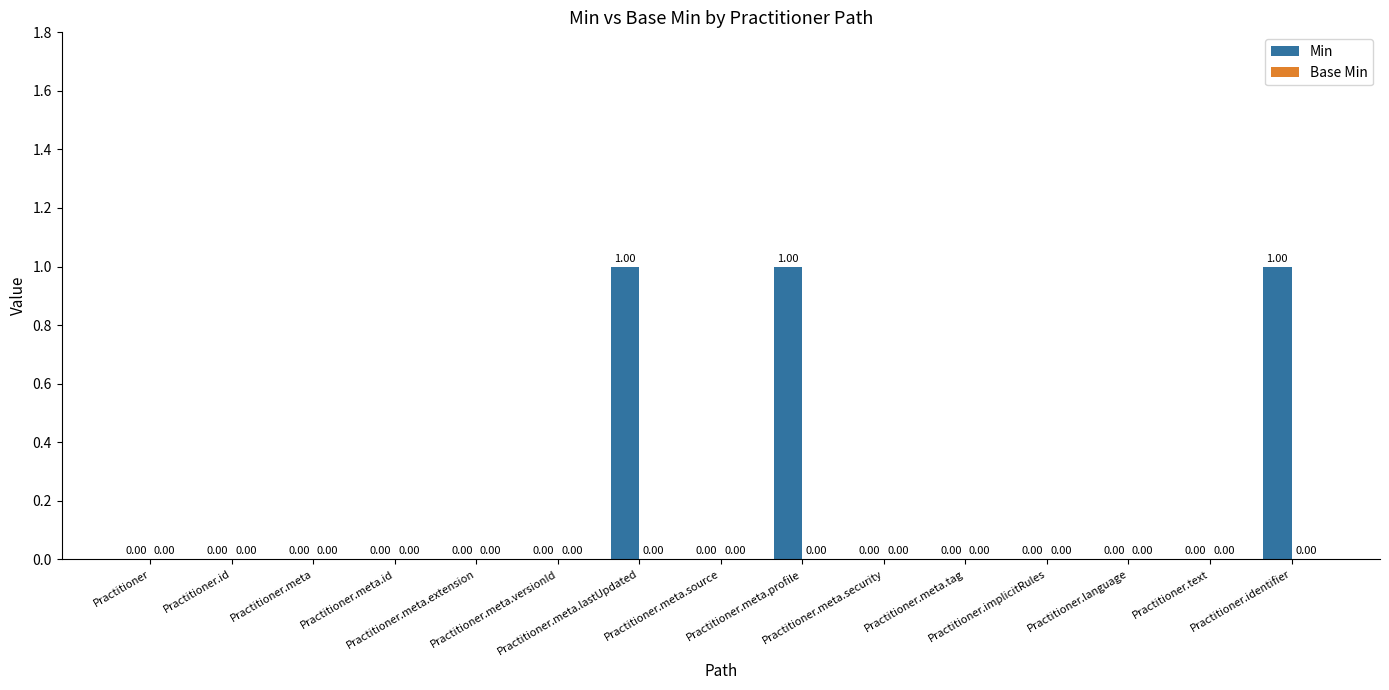

What is the sum of all values?

3